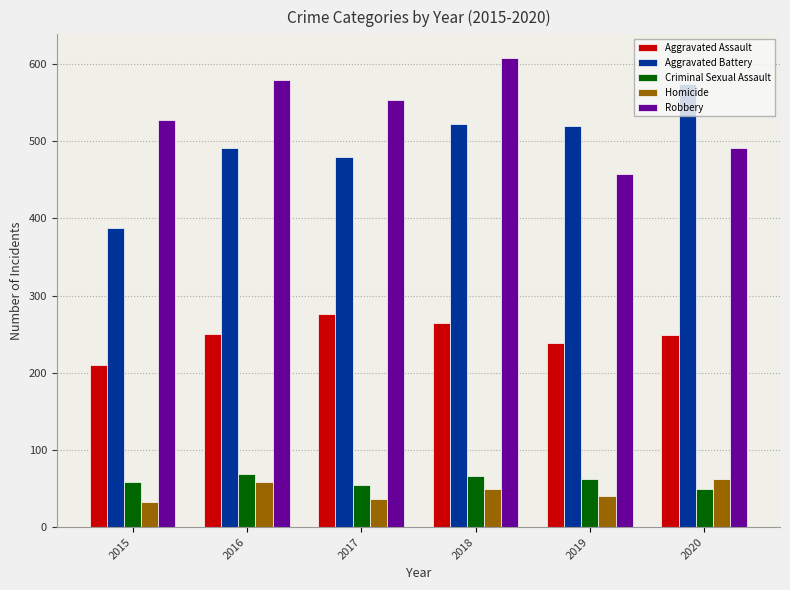

What is the highest value of the Robbery series?

608